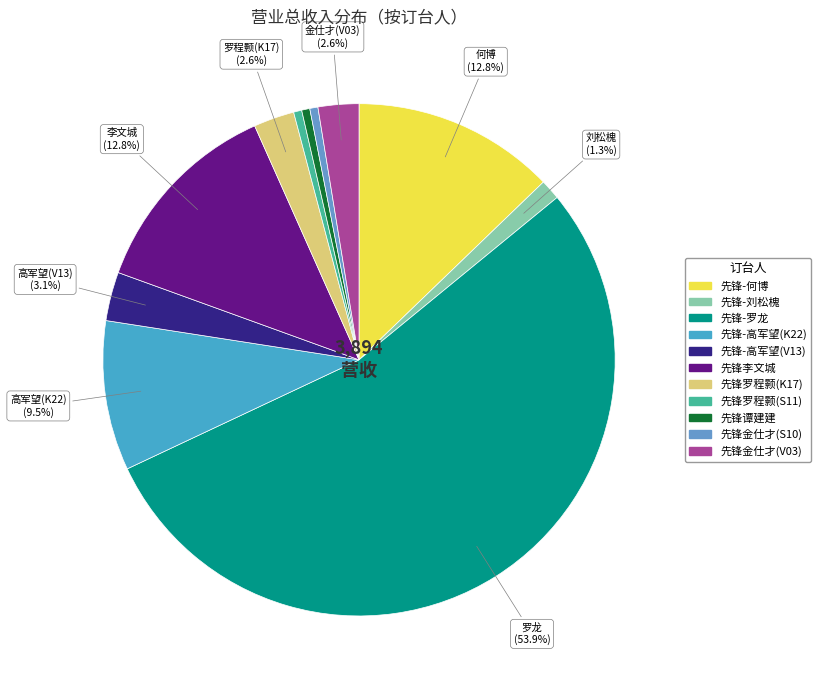

Which slice represents more than half of the pie?

先锋-罗龙